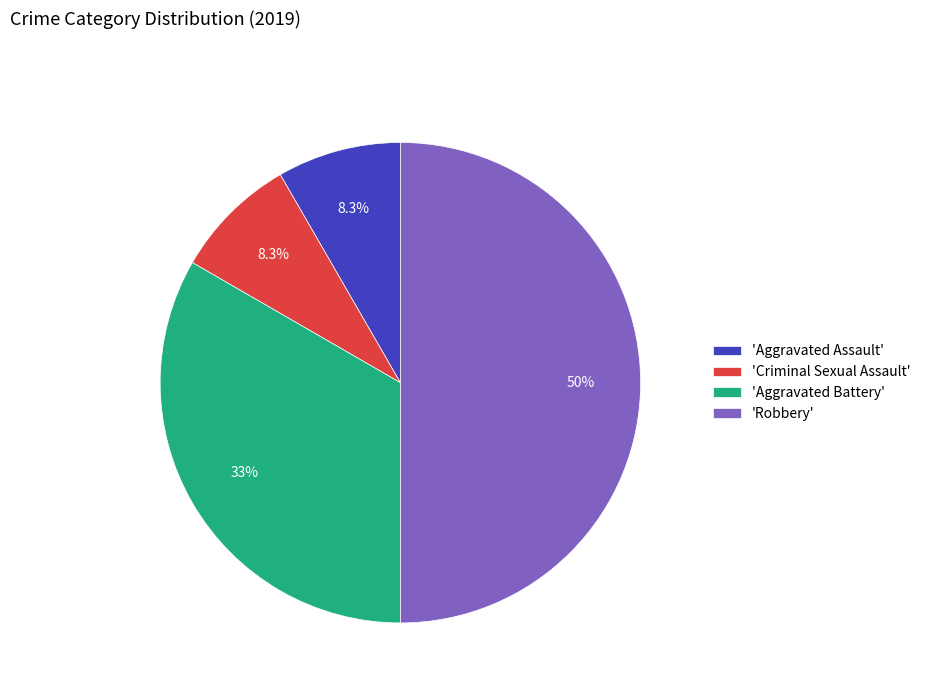

Count the number of slices in the pie.

4